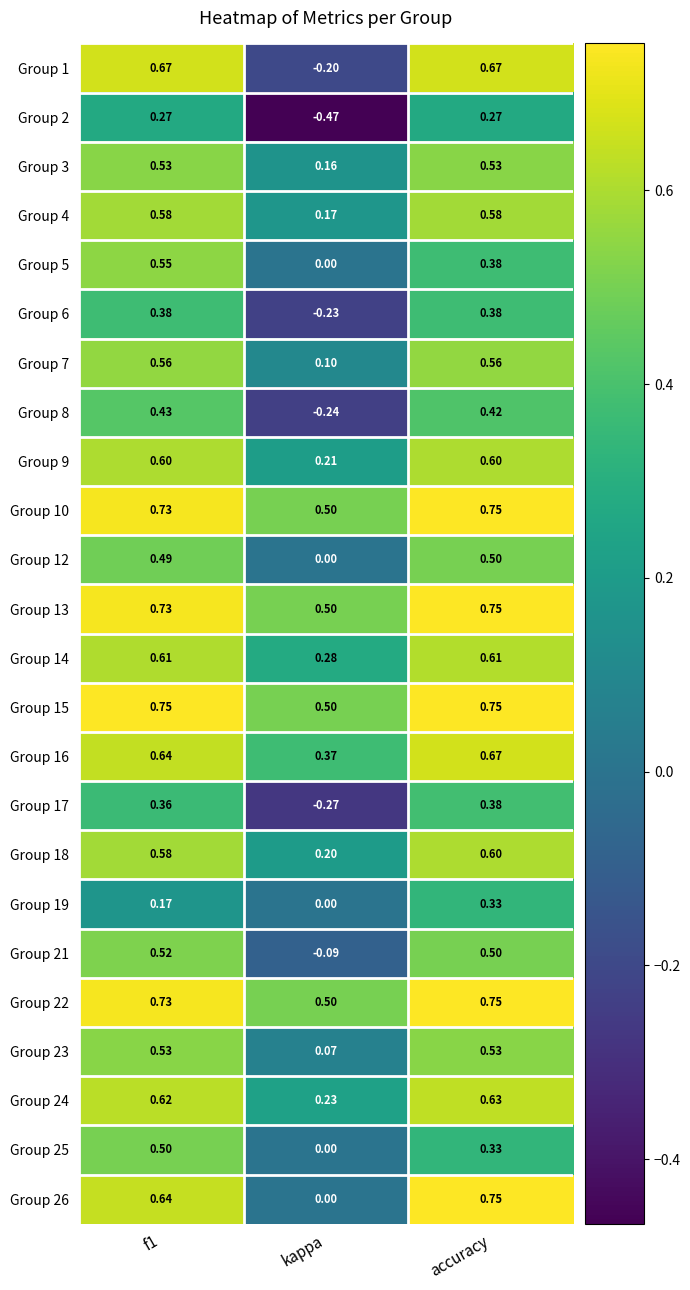

What is the difference between the highest and lowest values at kappa?

1.0